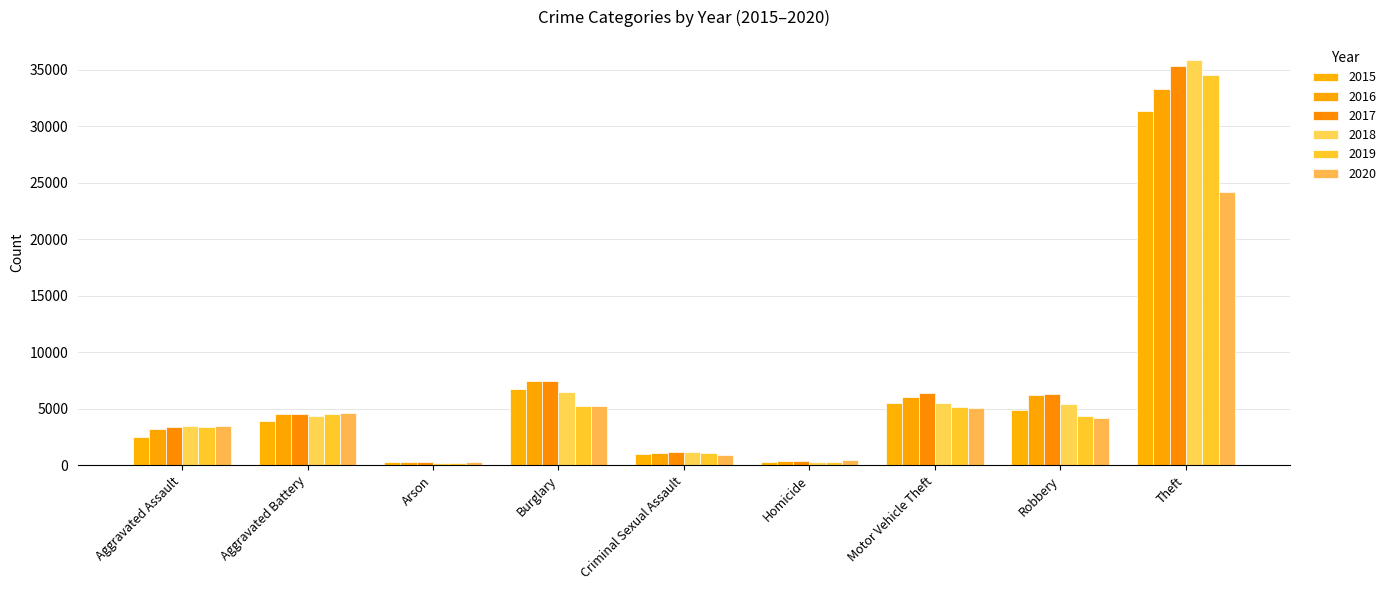

What is the average value of the 2019 series?

6543